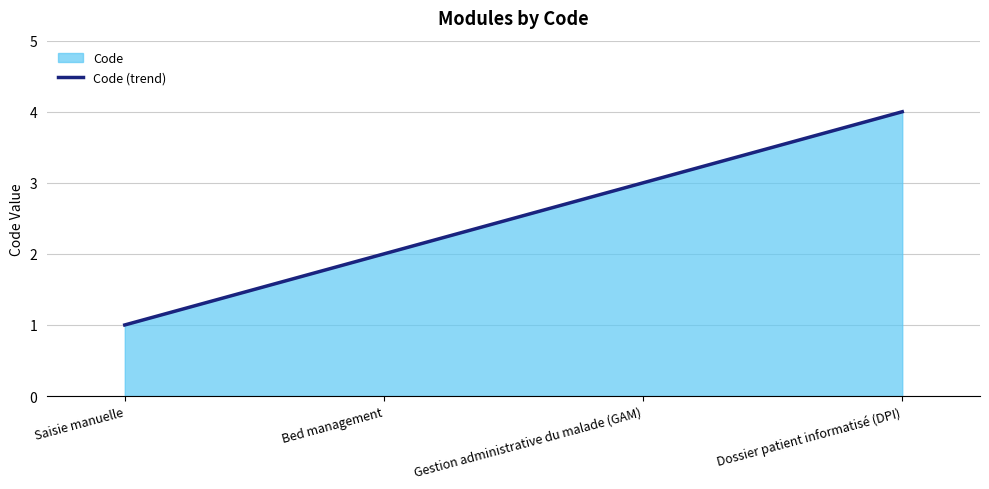

What is the label of the 1st point from the right?

Dossier patient informatisé (DPI)